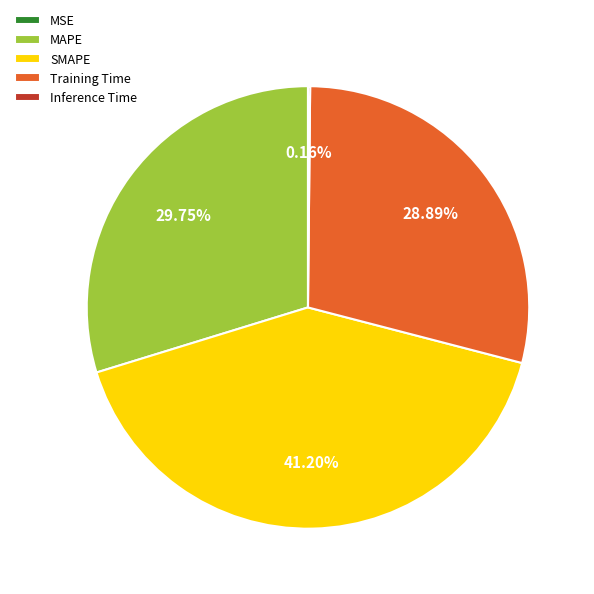

Is there any slice that represents more than half of the pie?

No